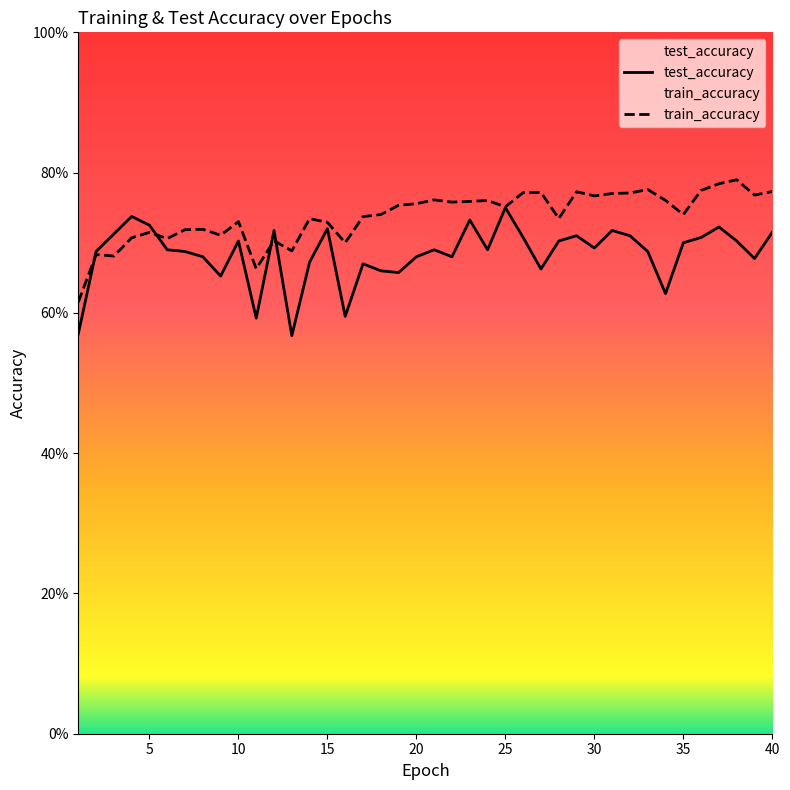

At how many categories does at least one series exceed 0?

40